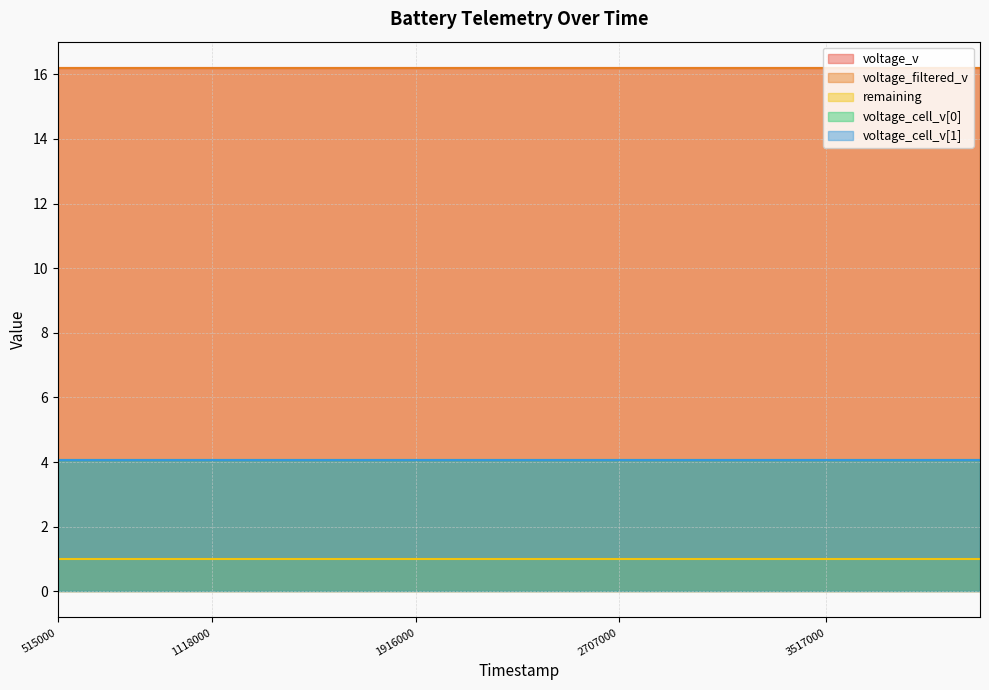

True or false: voltage_cell_v[1] and voltage_filtered_v cross at least once.

False